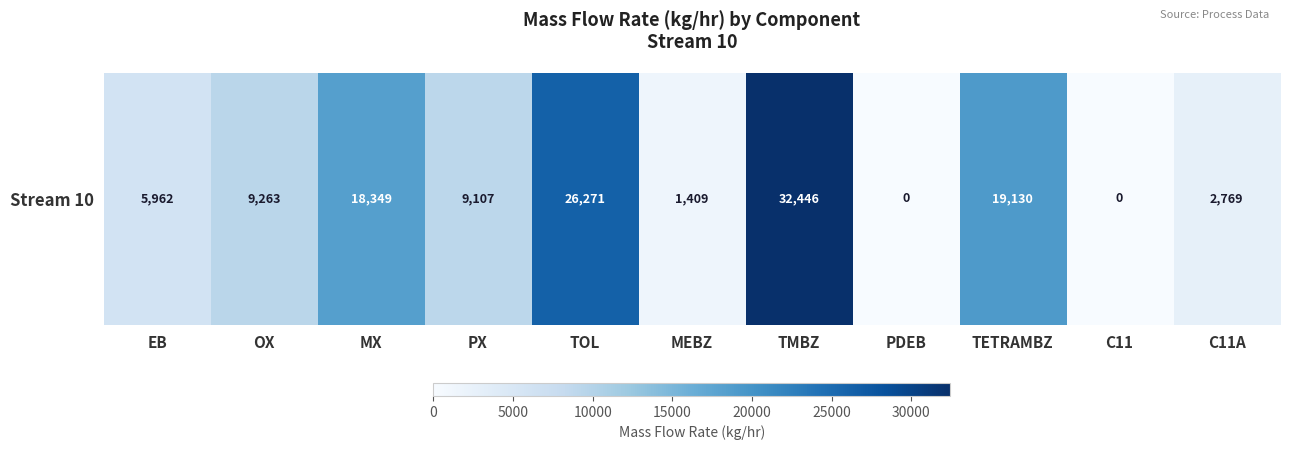

True or false: the data shows 18348.9 at MX.

True